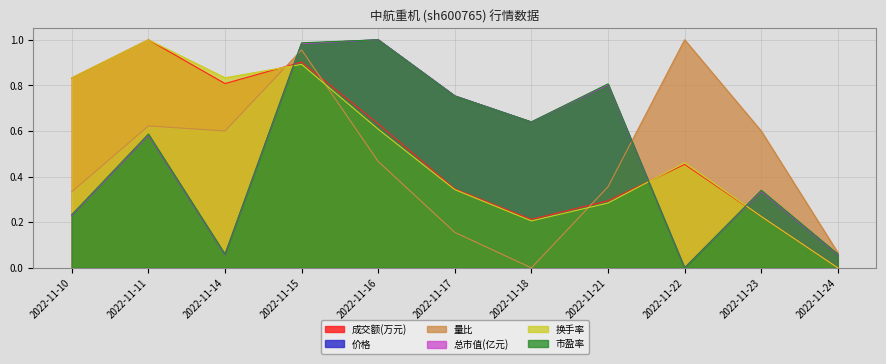

What is the difference between the maximum and second lowest values in the 换手率 series?

0.8